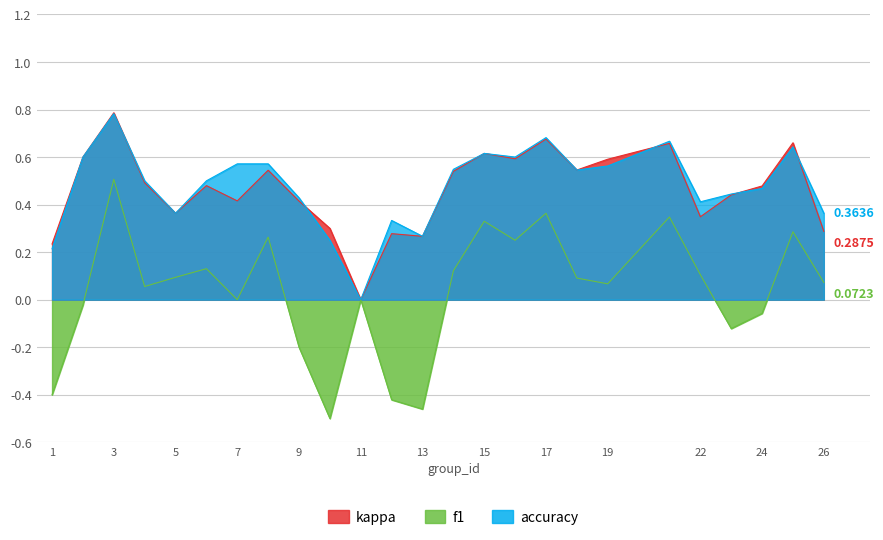

The value of accuracy at 19 is 0.2. True or false?

False